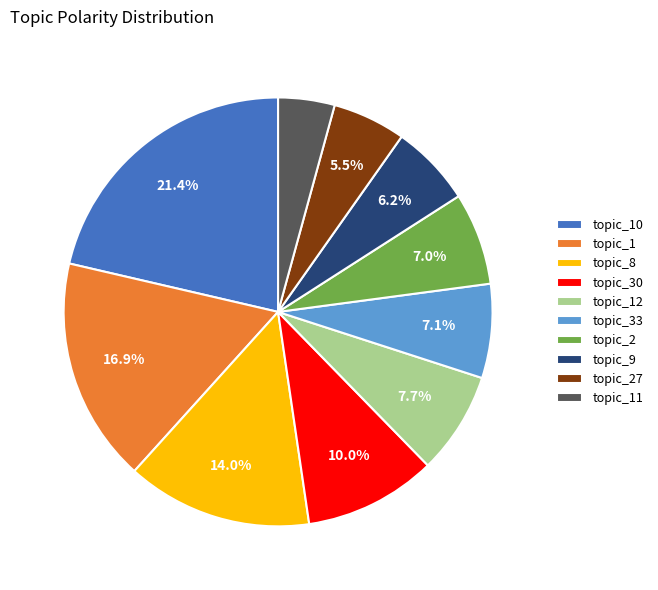

To the nearest percent, what is the average slice percentage?

10%